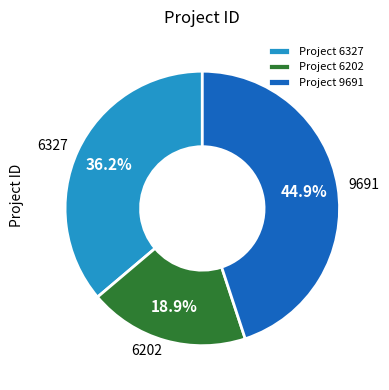

Between 6202 and 9691, which is larger?

9691